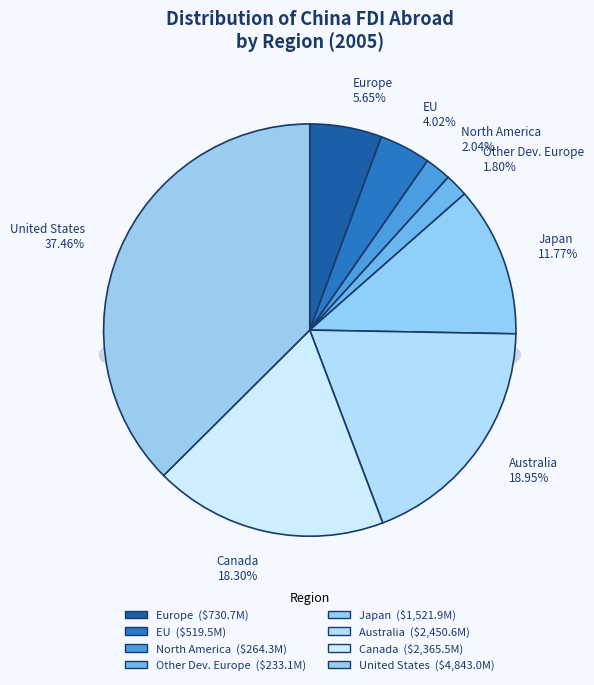

To the nearest percent, what portion does Other developed Europe represent?

2%